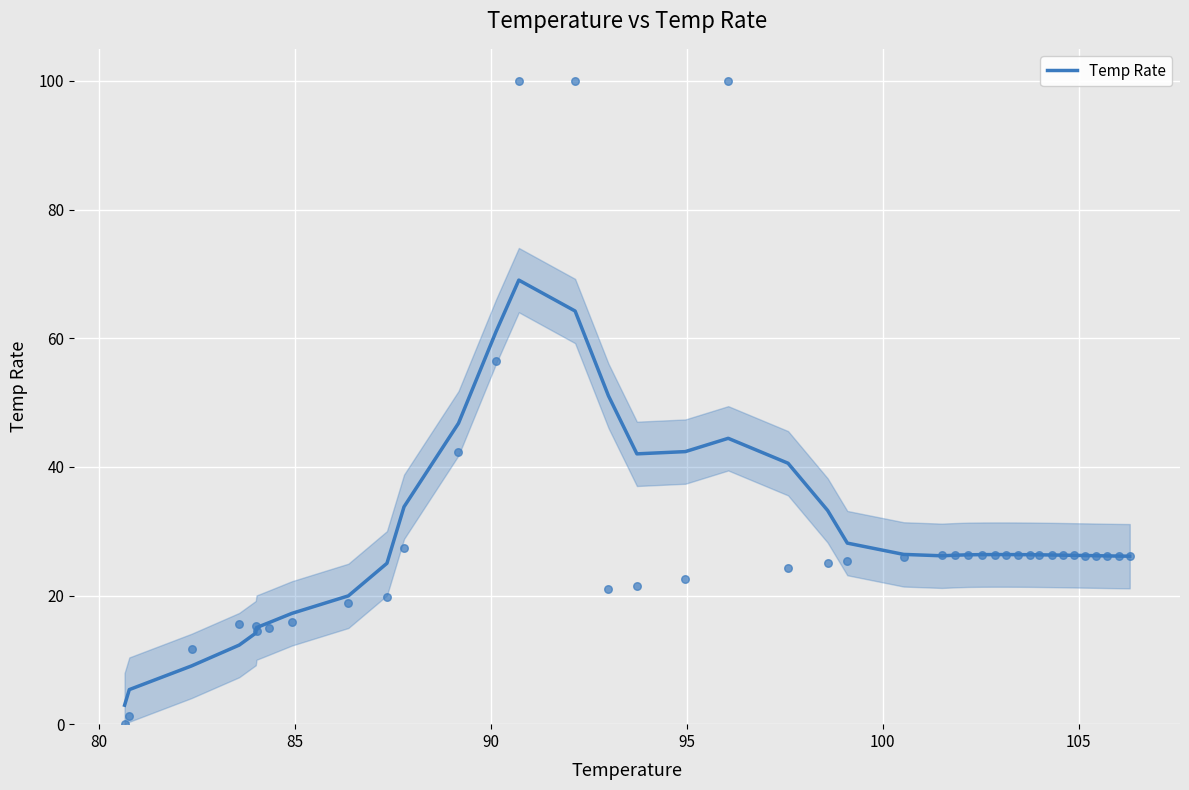

What is the highest value of the Temp Rate series?

69.0